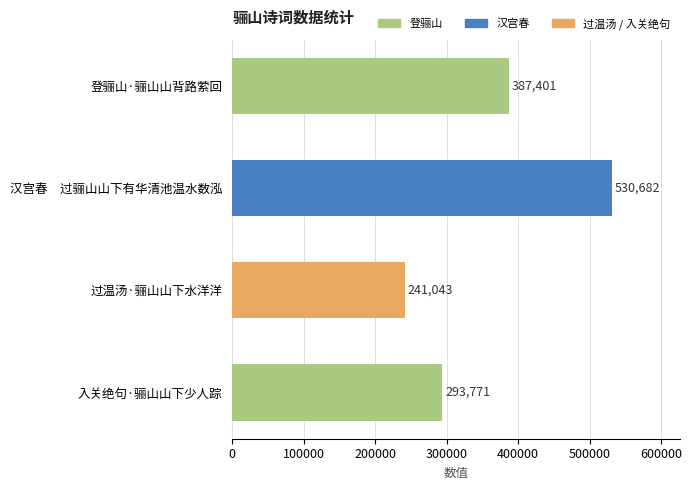

What is the greatest value displayed?

530682